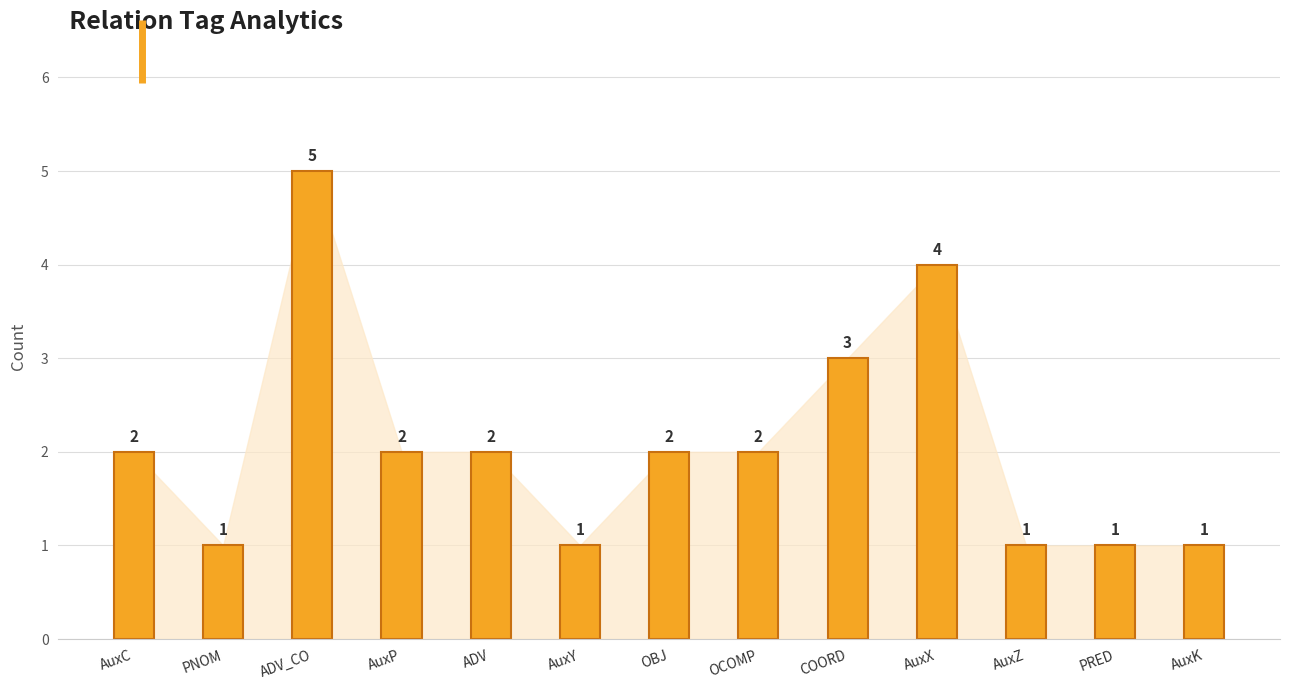

Where is the data nearest to the value 3?

COORD